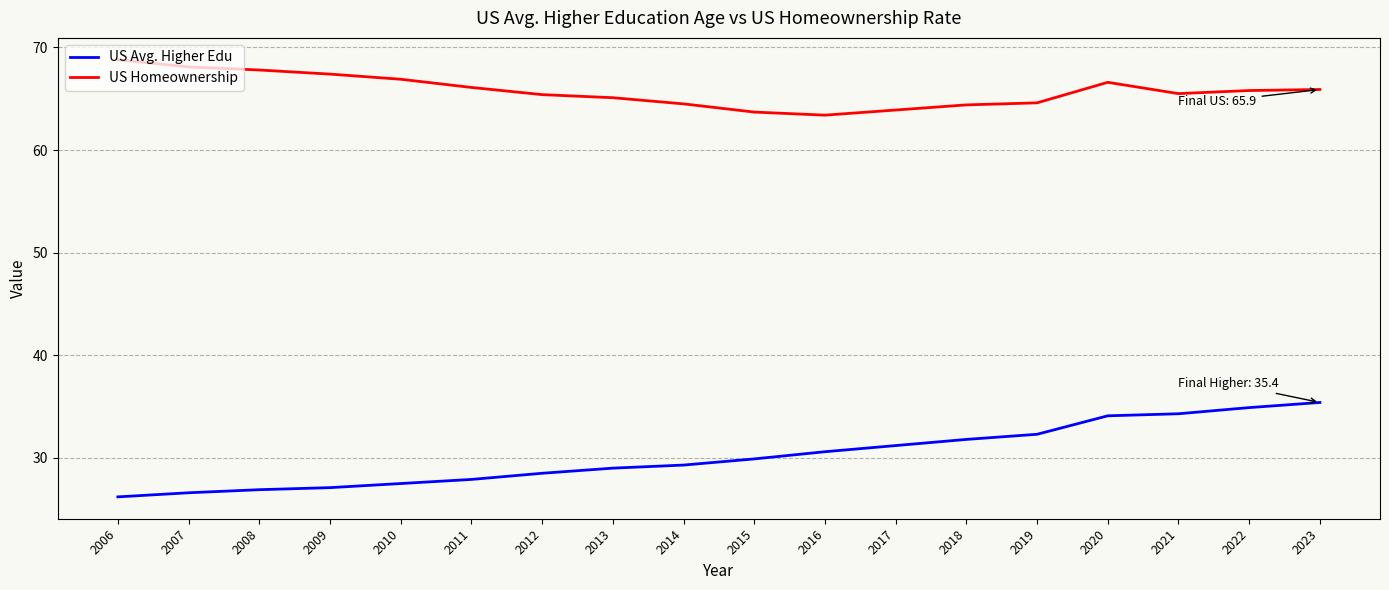

Which category has the lowest value across all series?

2006